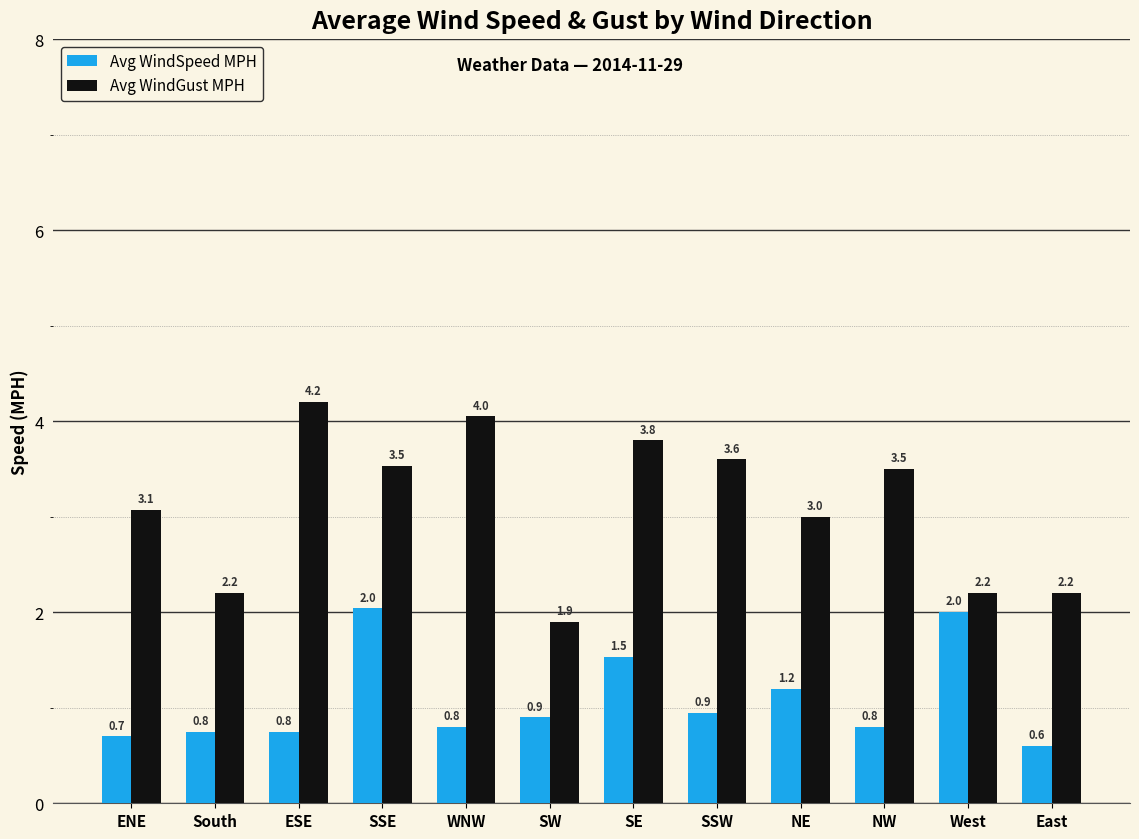

What is the difference between the Avg WindSpeed MPH values at ENE and SSE?

1.3